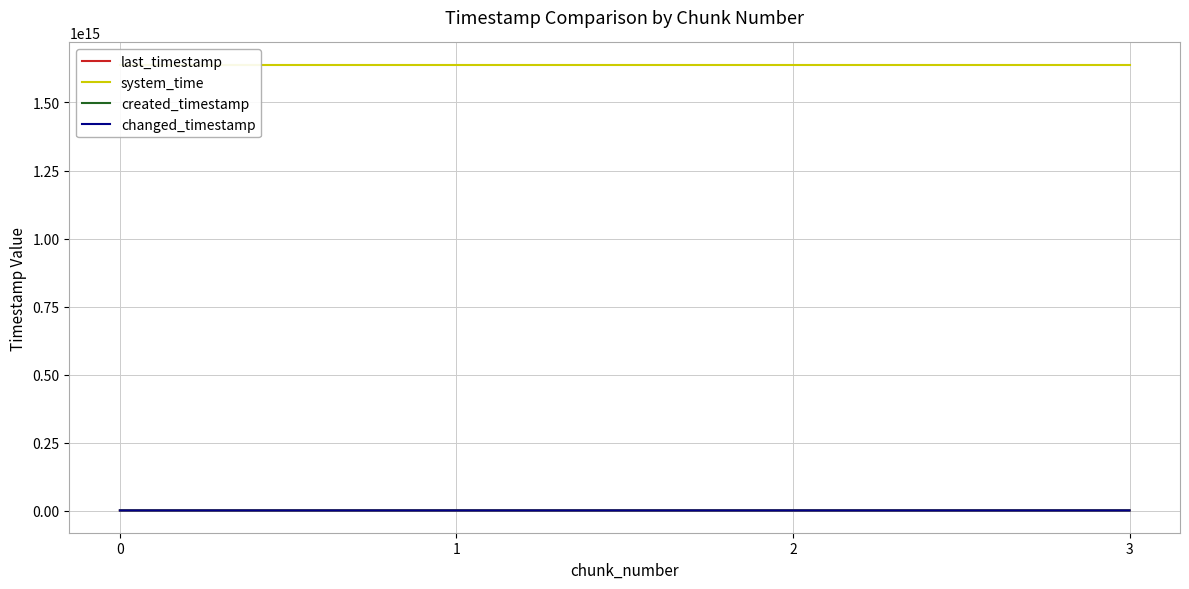

Rank the series at 0 from highest to lowest value.

system_time, last_timestamp, changed_timestamp, created_timestamp